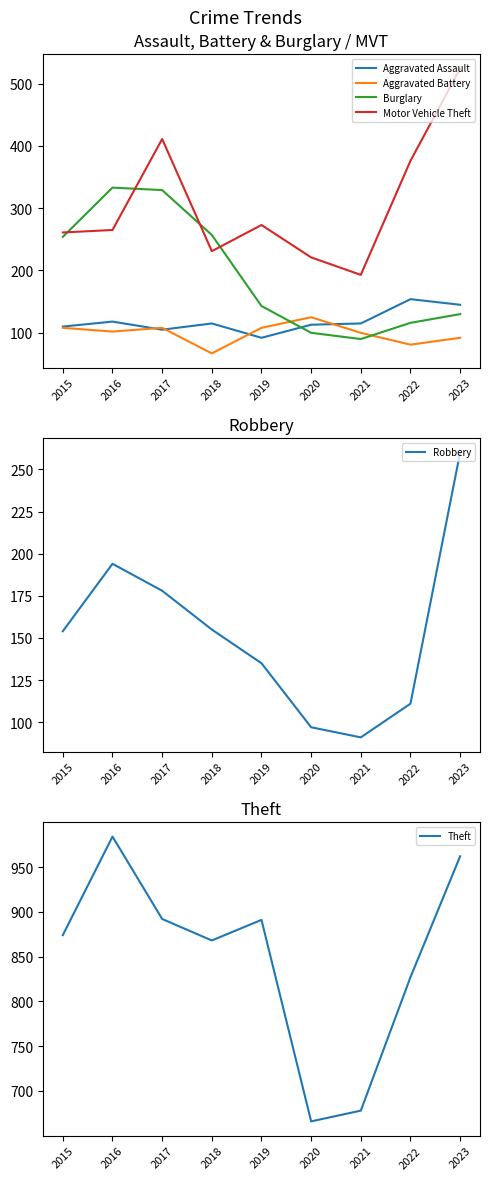

True or false: Motor Vehicle Theft and Aggravated Battery intersect in this chart.

False